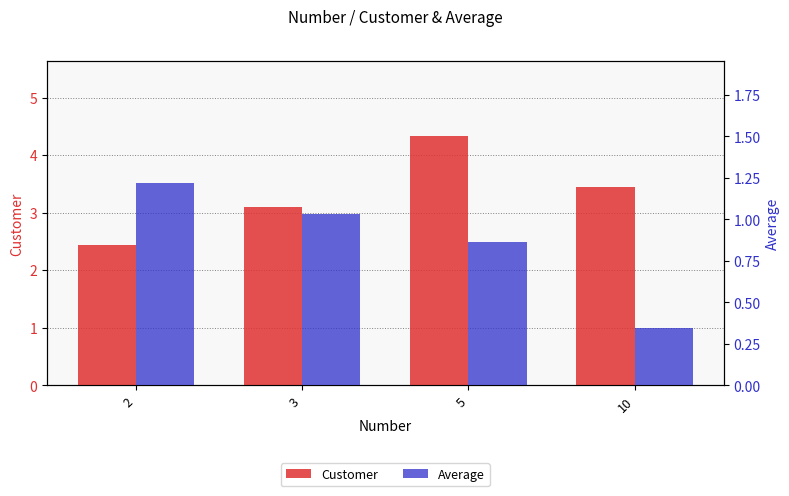

What is the difference between the second highest and minimum values in the Customer series?

1.0